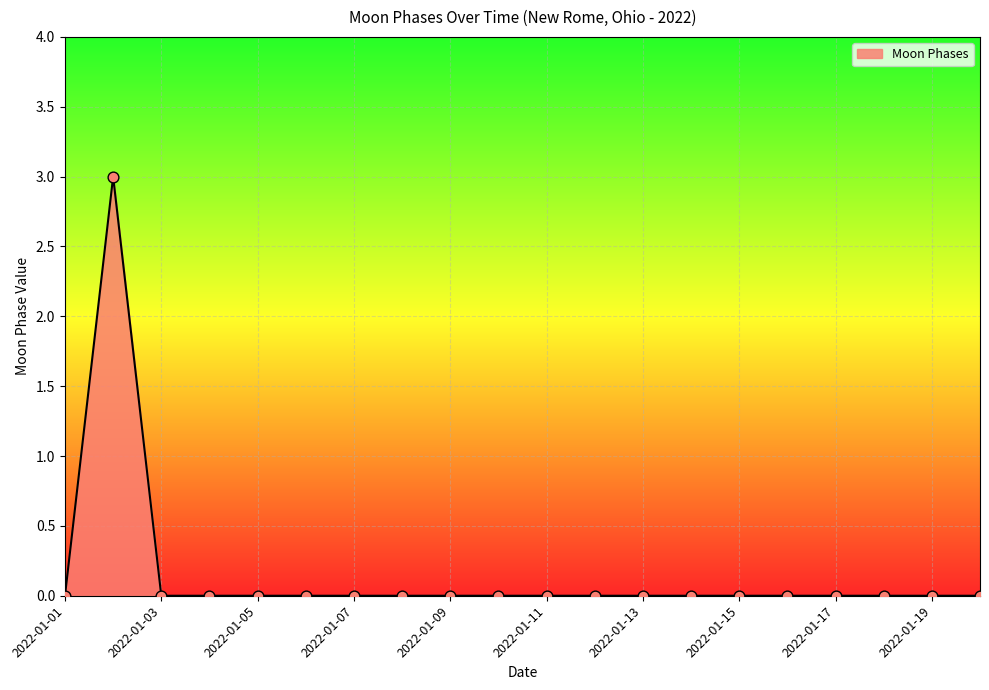

What is the greatest value displayed?

3